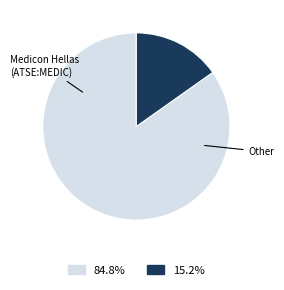

Is there any slice that represents more than half of the pie?

Yes